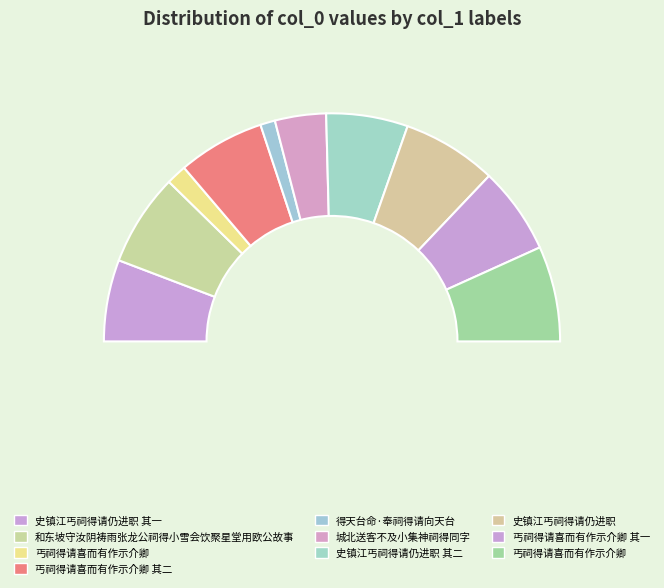

Rank the categories by value from highest to lowest.

丐祠得请喜而有作示介卿, 史镇江丐祠得请仍进职, 和东坡守汝阴祷雨张龙公祠得小雪会饮聚星堂用欧公故事, 丐祠得请喜而有作示介卿 其一, 丐祠得请喜而有作示介卿 其二, 史镇江丐祠得请仍进职 其二, 史镇江丐祠得请仍进职 其一, 城北送客不及小集神祠得同字, 丐祠得请喜而有作示介卿, 得天台命·奉祠得请向天台